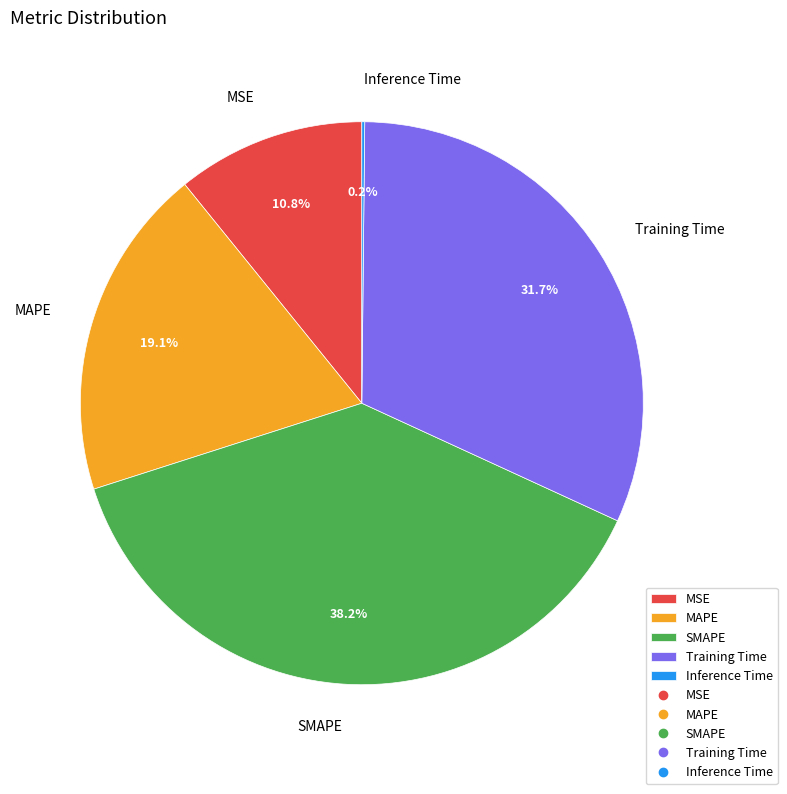

Does any single category account for the majority?

No